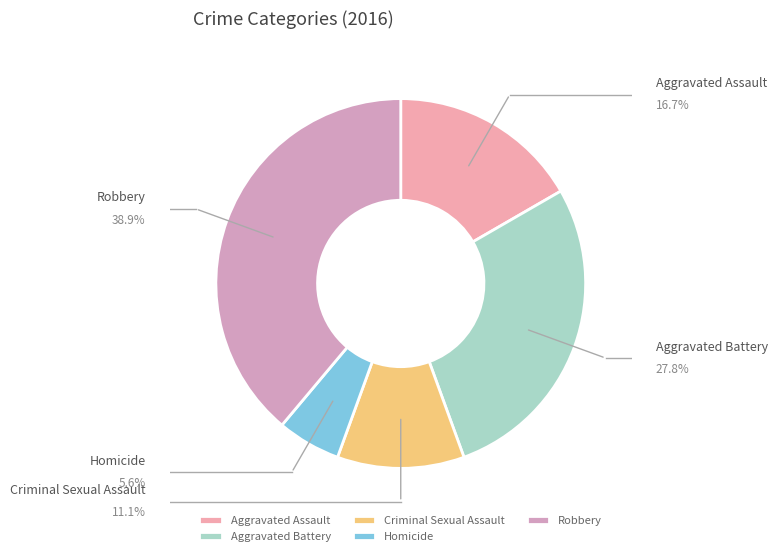

What is the change in value from Criminal Sexual Assault to Homicide?

-1